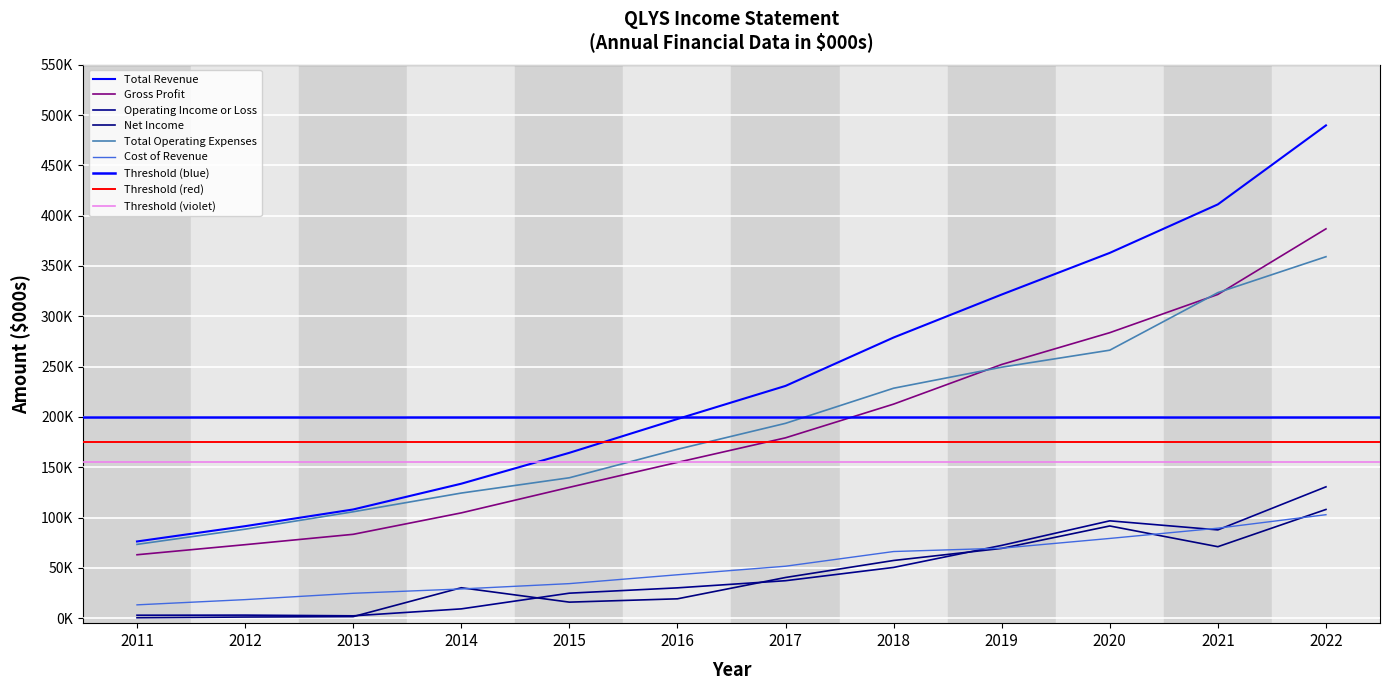

What is the value of the Total Operating Expenses point at the 9th from the left?

249400